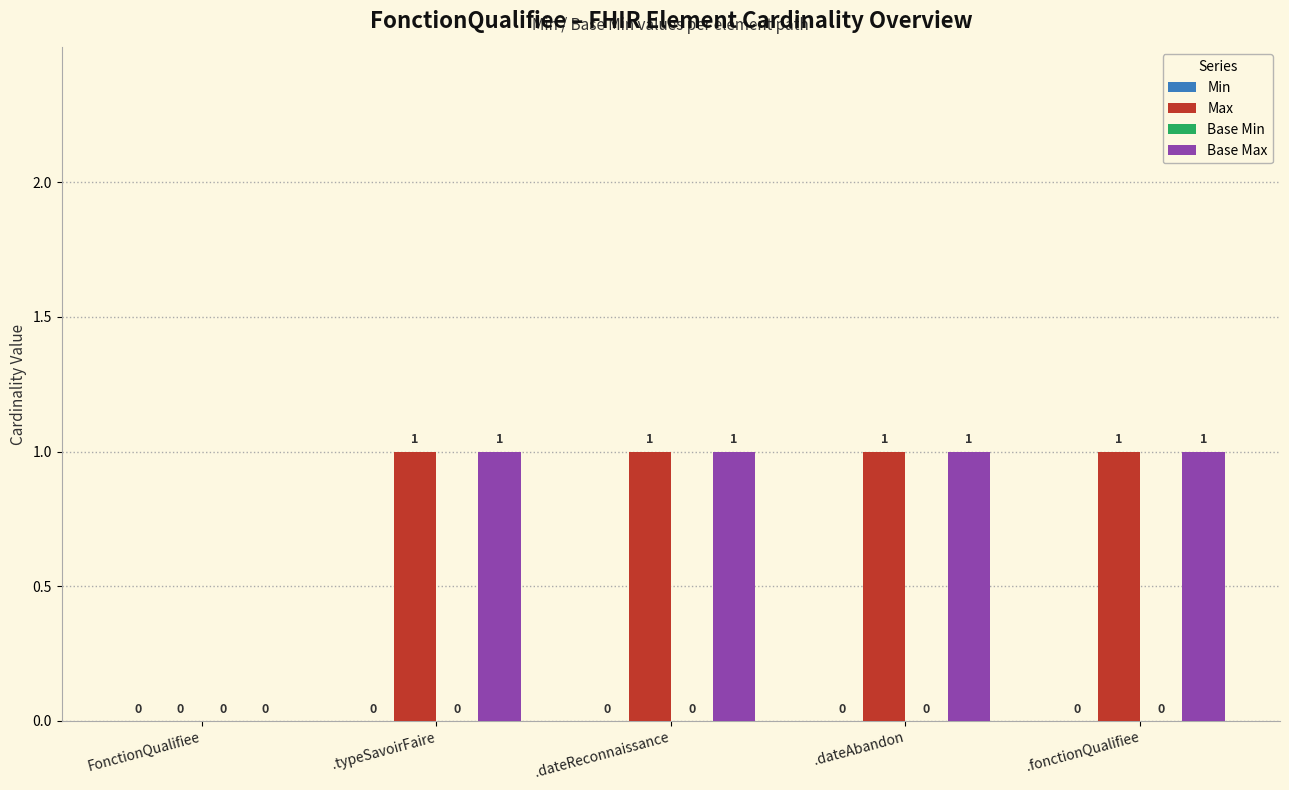

The value of Base Max at .dateReconnaissance is 2. True or false?

False